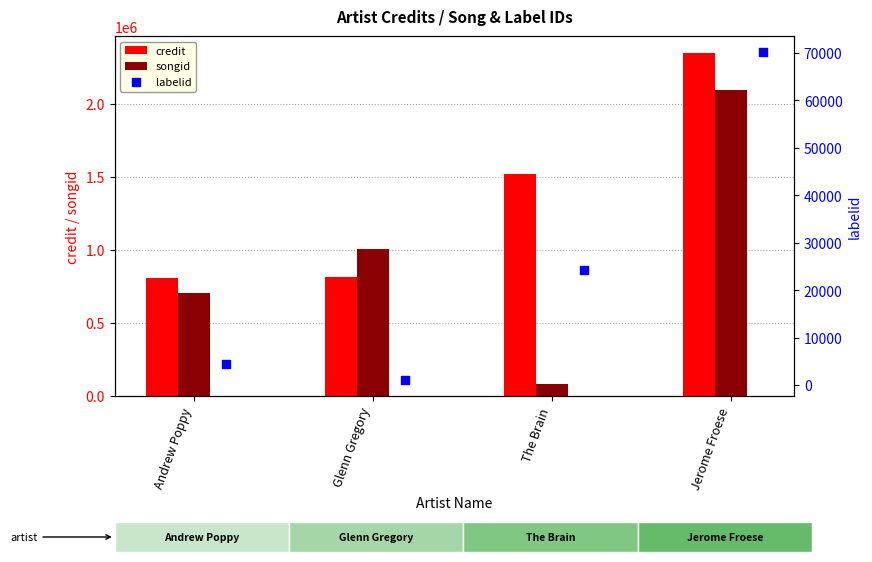

At how many categories does at least one series exceed 1644121?

1